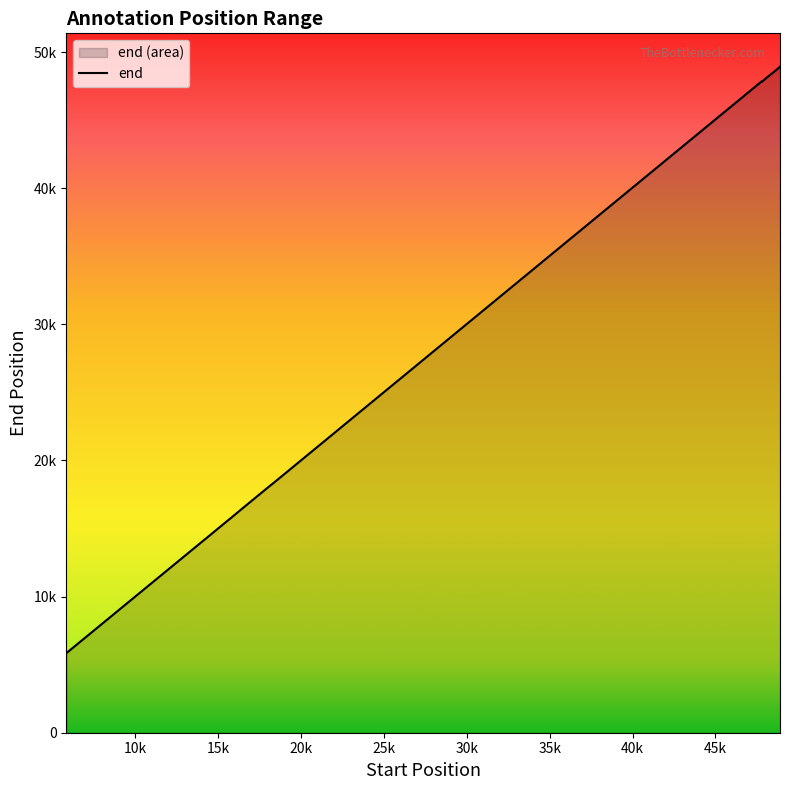

Which category has the lowest value across all series?

5843